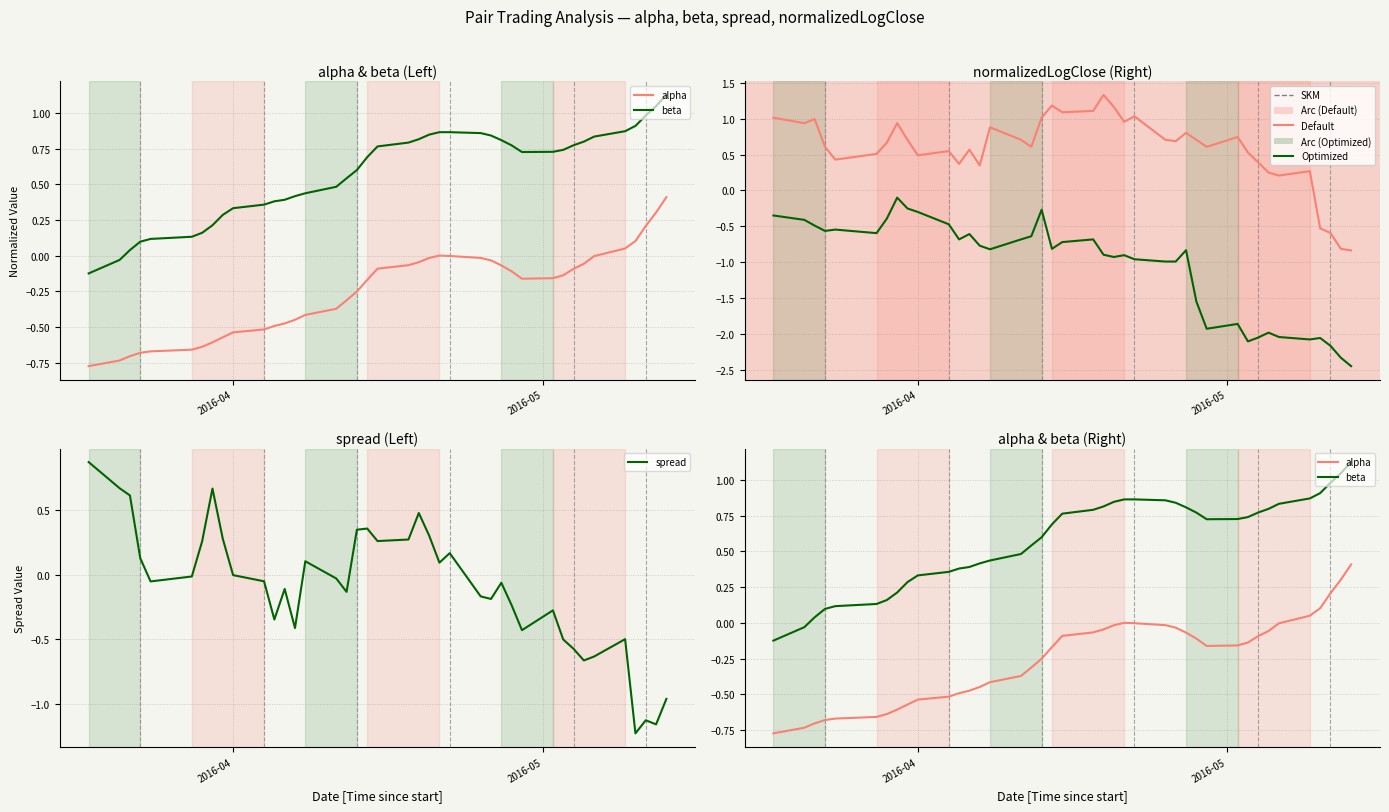

How many values in beta are below zero?

2